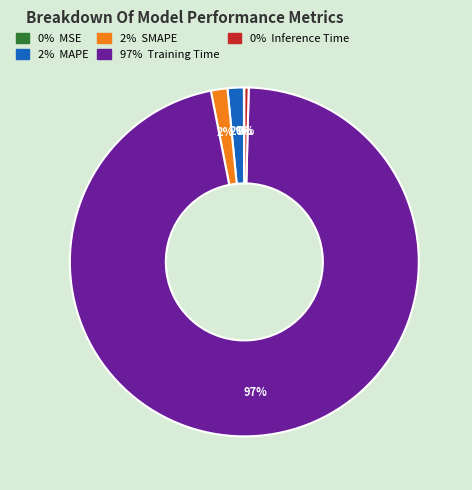

To the nearest percent, what is the difference between the largest and smallest slice percentages?

96%